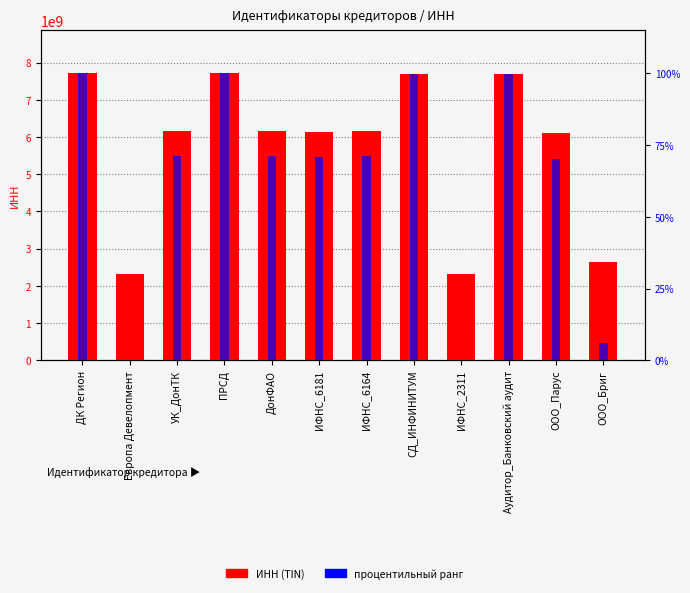

Which series has the largest total across all categories?

ИНН (TIN)